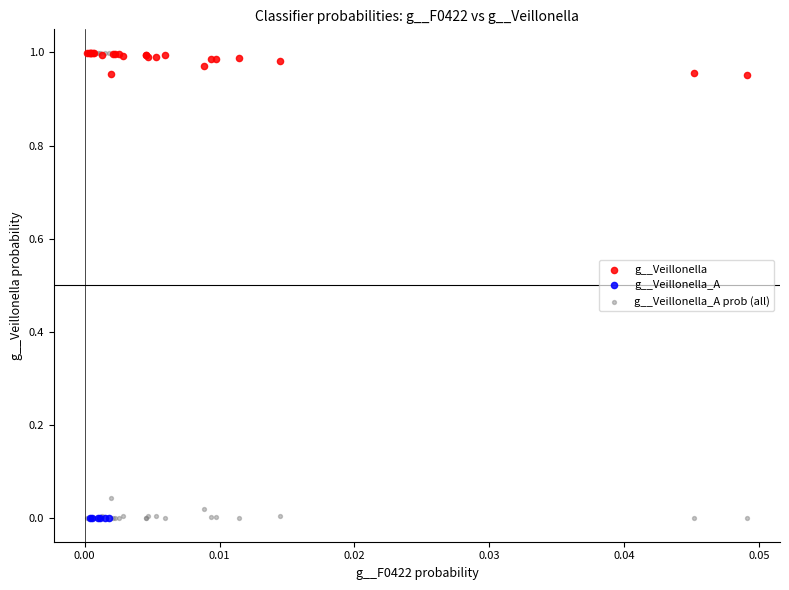

Which series has the largest Y range (max minus min)?

g__Veillonella_A prob (all)